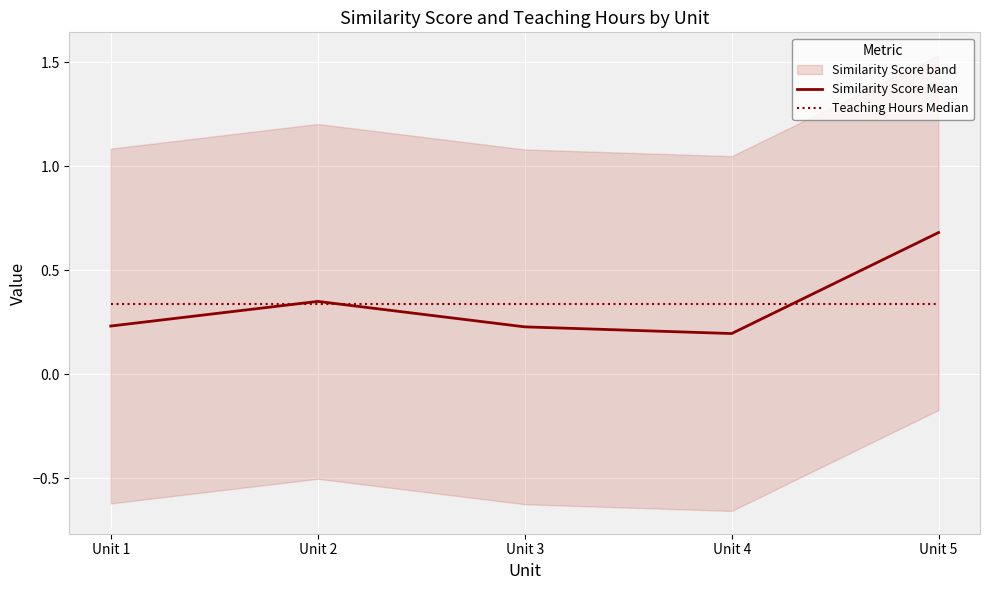

Between which two adjacent categories do Similarity Score Mean and Teaching Hours Median first intersect?

Unit 1 and Unit 2